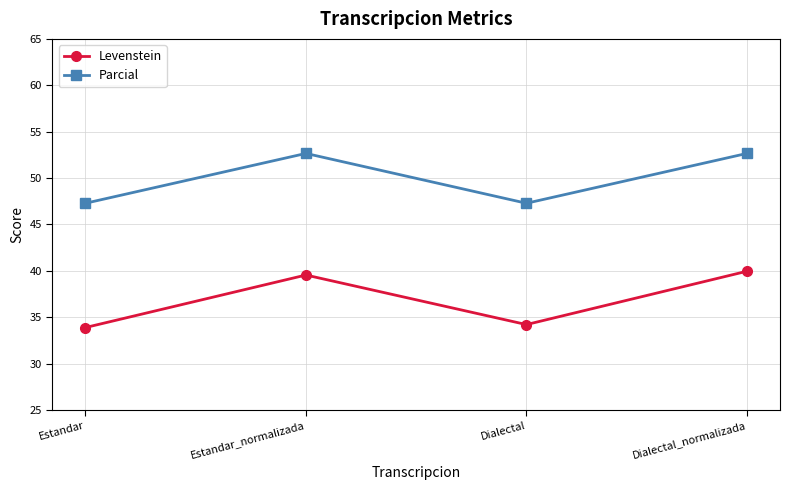

Which series changed the most between Estandar and Estandar_normalizada?

Levenstein